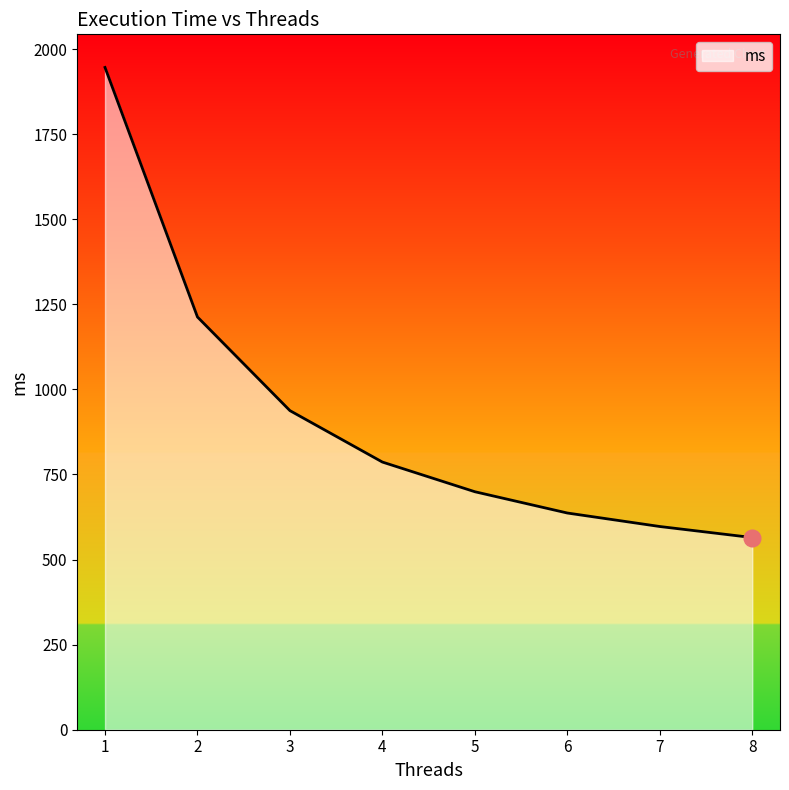

What is the maximum value shown in the chart?

1946.2